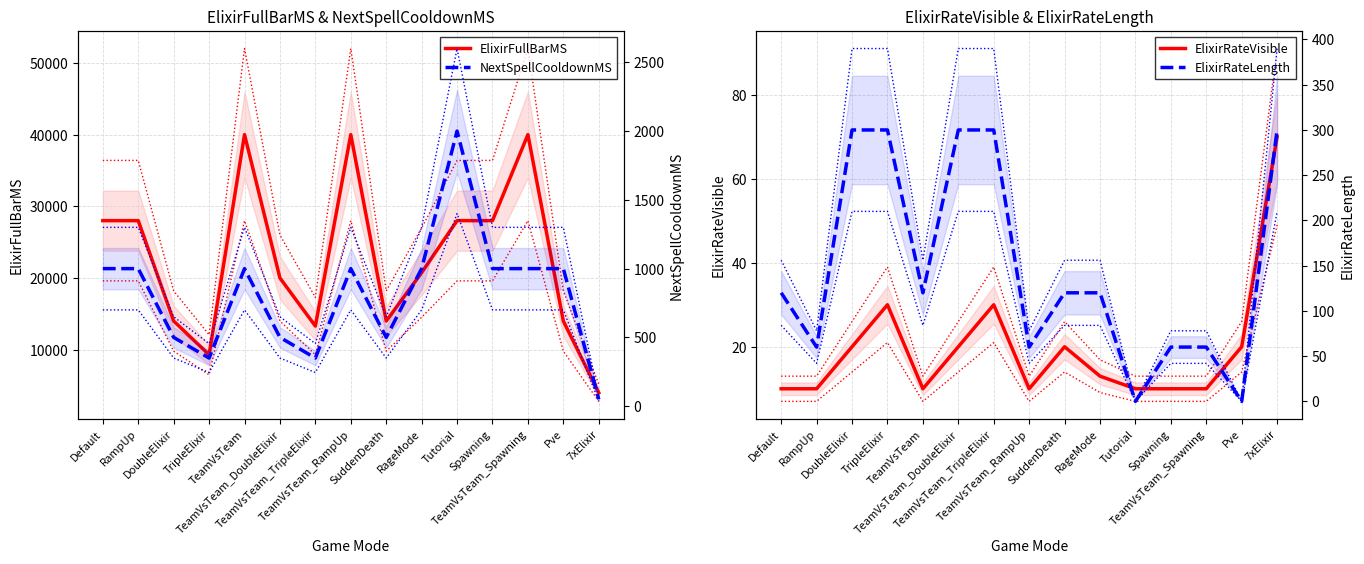

Which has a higher value, Pve or TeamVsTeam_Spawning?

TeamVsTeam_Spawning